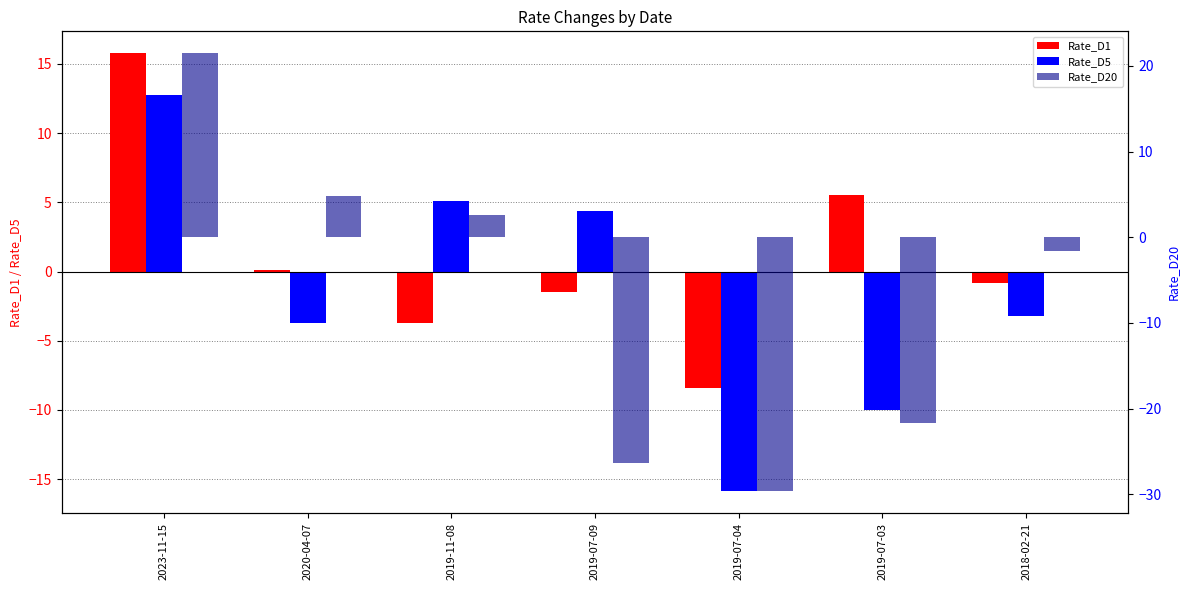

What is the sum of all Rate_D20 values?

-50.5